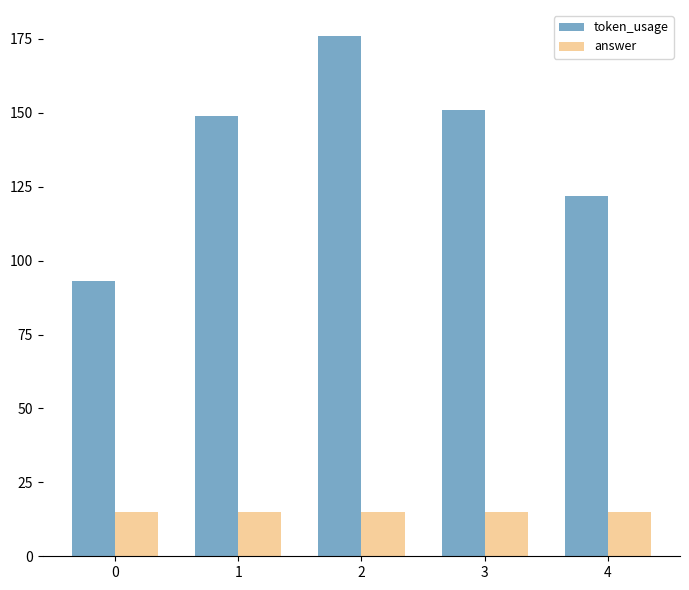

Which series has the largest total across all categories?

token_usage